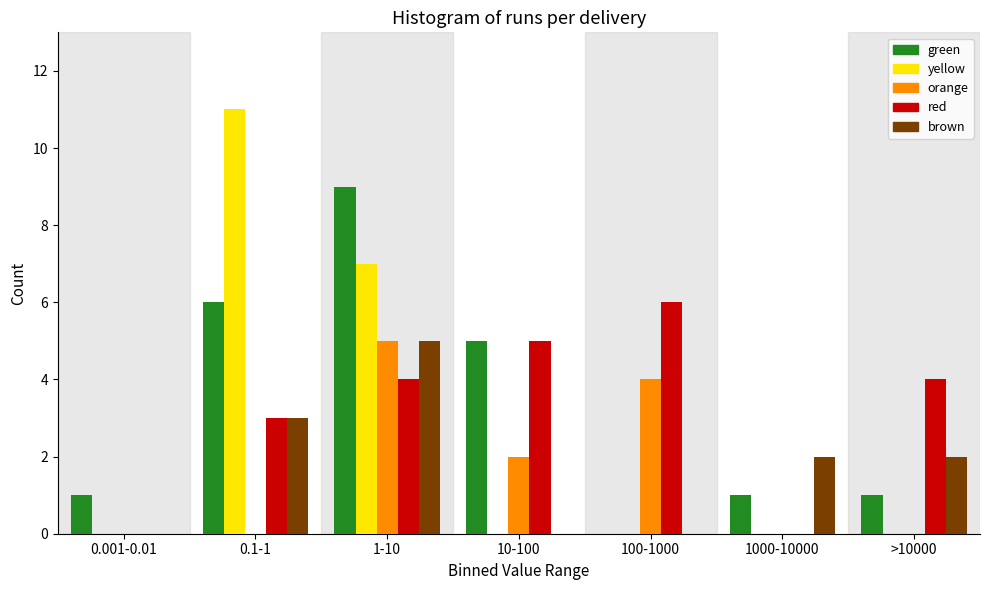

What is the total value across all series at 1000-10000?

3